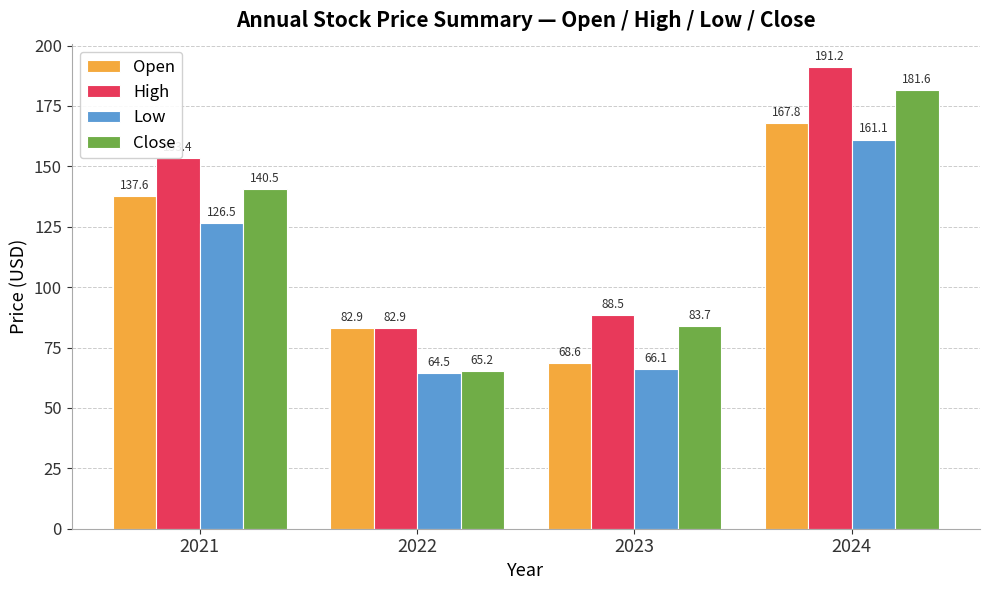

The Low series shows 88.7 at 2022. True or false?

False